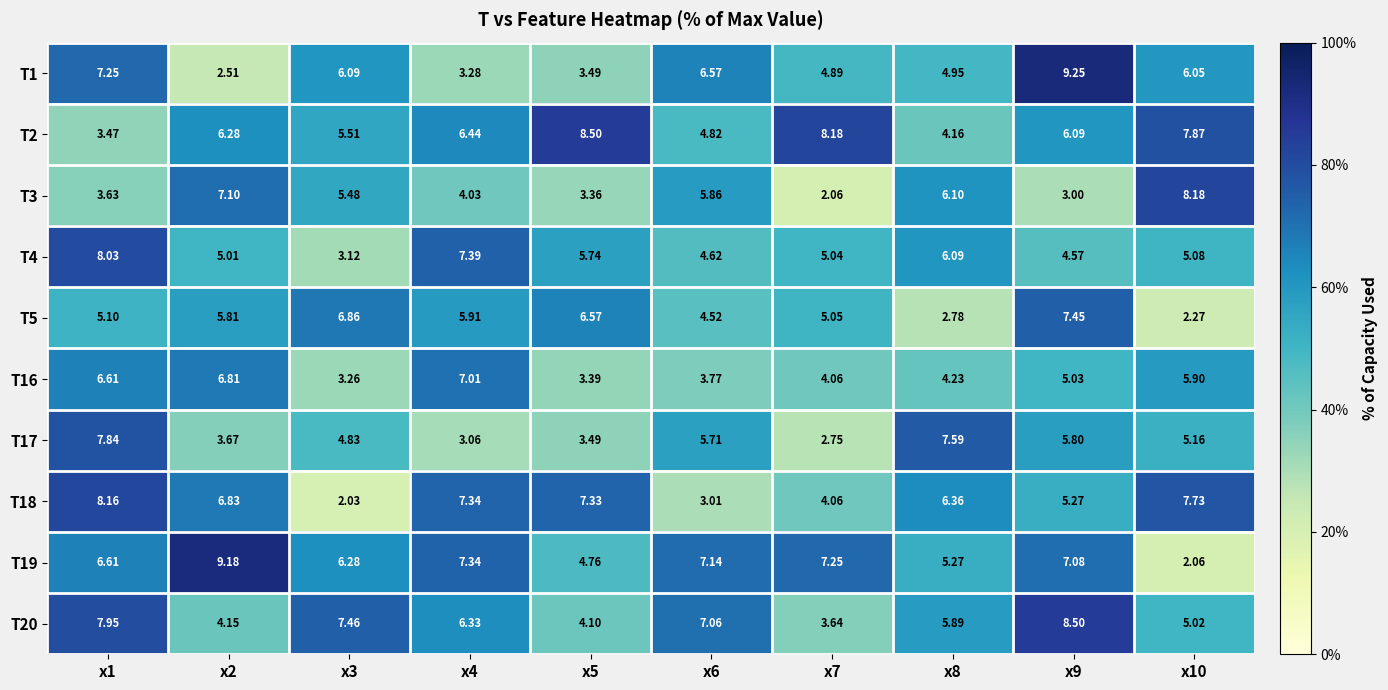

Is the value of T3 at x4 greater than the value of T1 at x7?

No